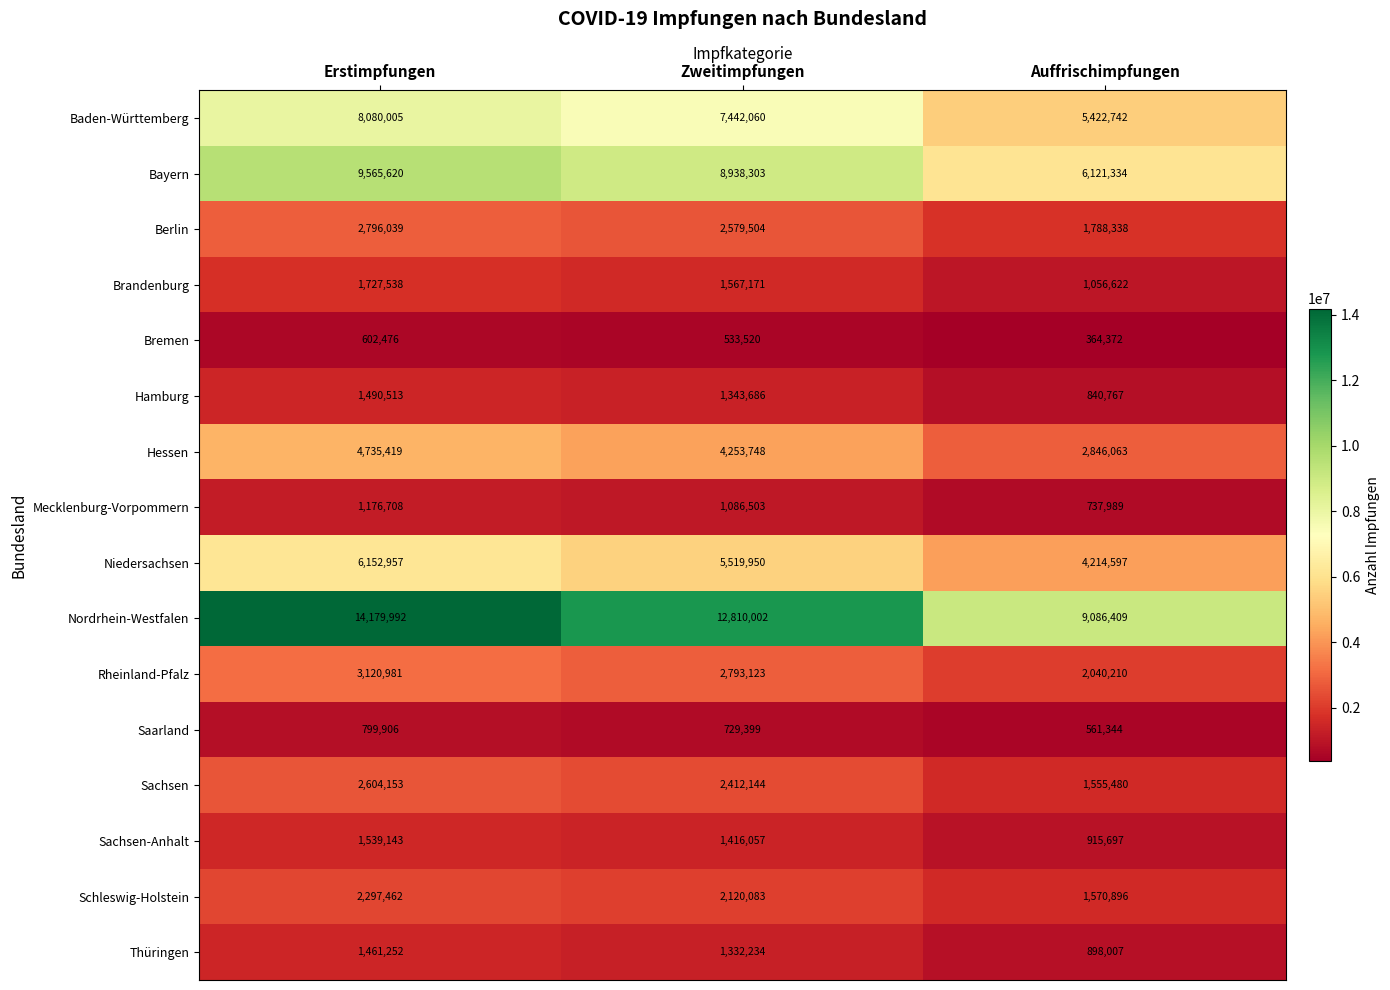

What is the maximum value shown in the chart?

14179992